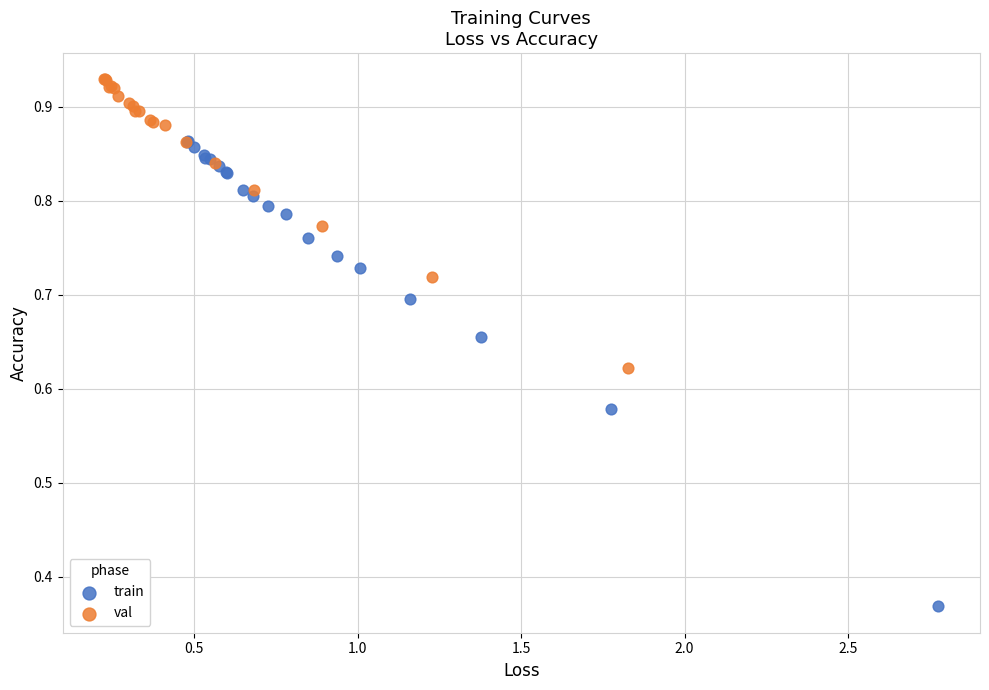

Which series contains the lowest Y value?

train